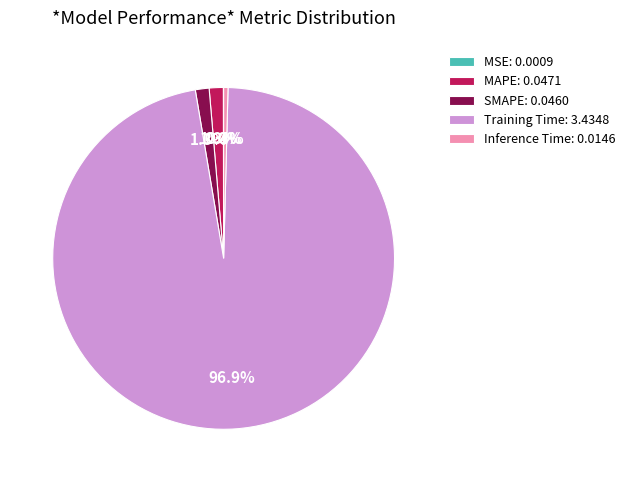

Is there any slice that represents more than half of the pie?

Yes